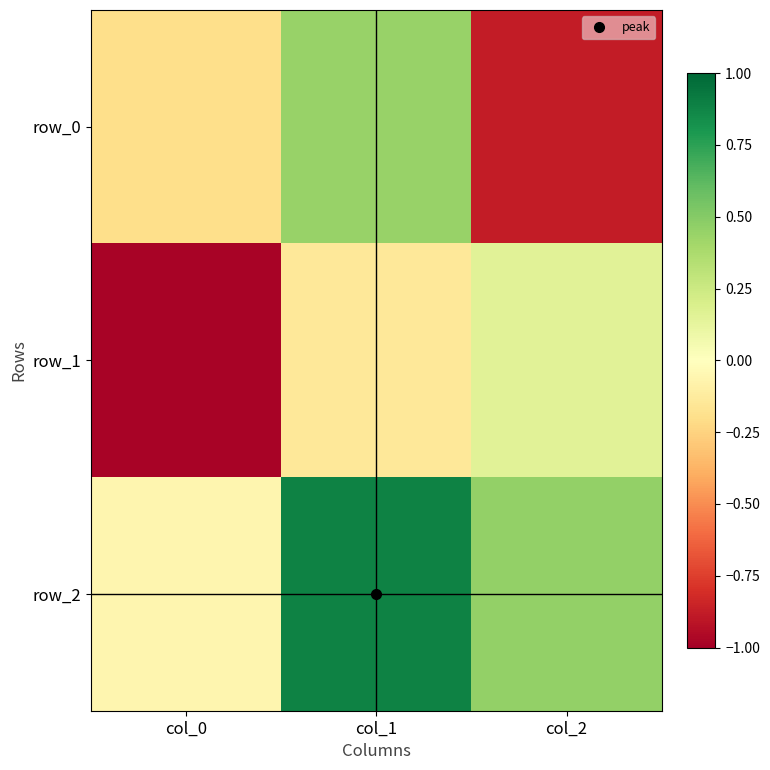

What is the maximum value shown in the chart?

0.9